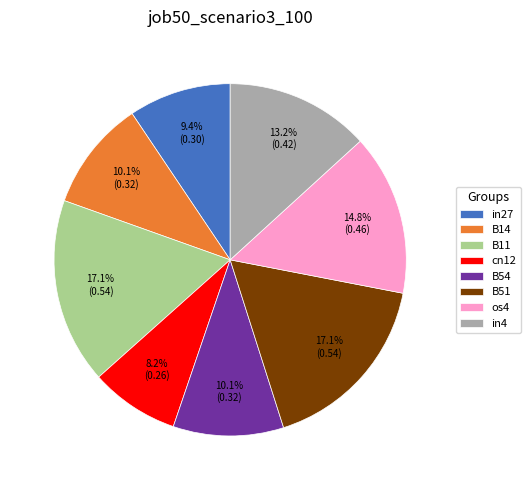

Is there any slice that represents more than half of the pie?

No